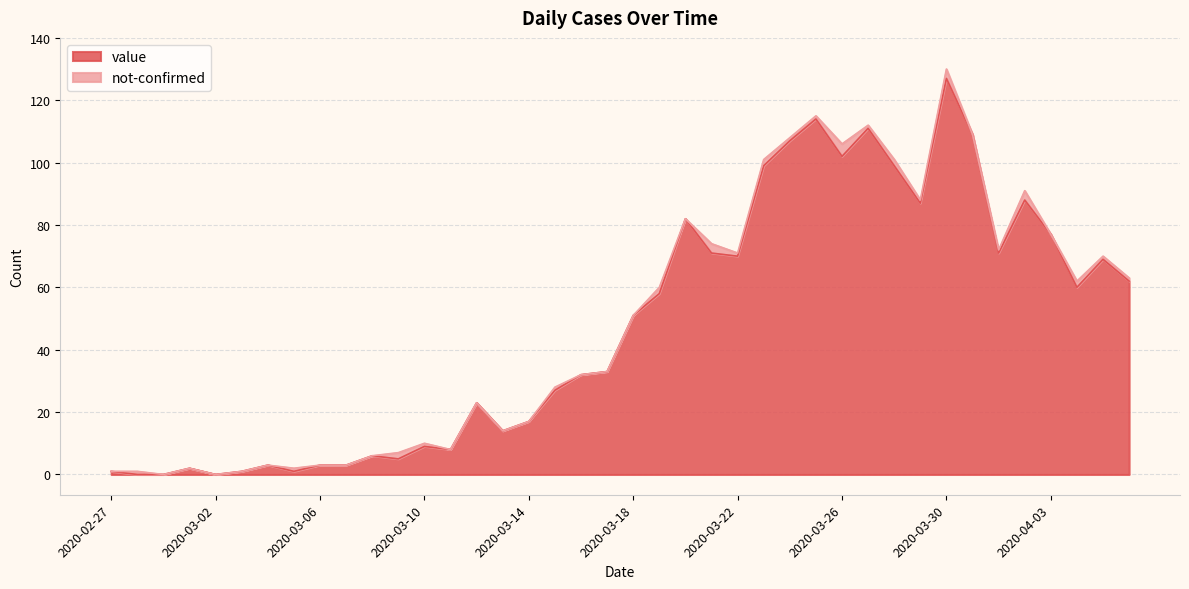

Does the chart have visible grid lines?

Yes